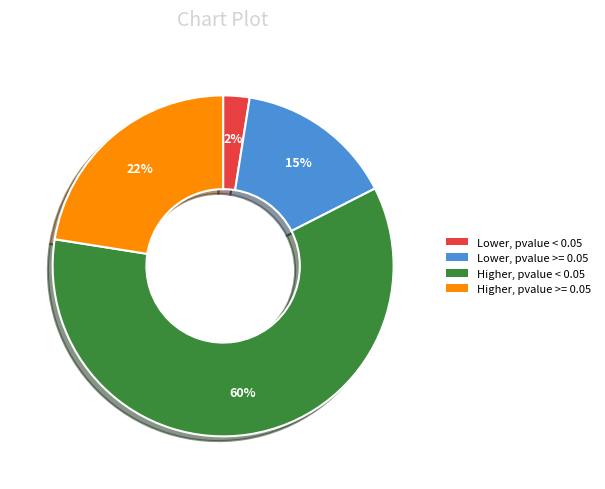

Does Lower, pvalue >= 0.05 represent more than half of the total?

No